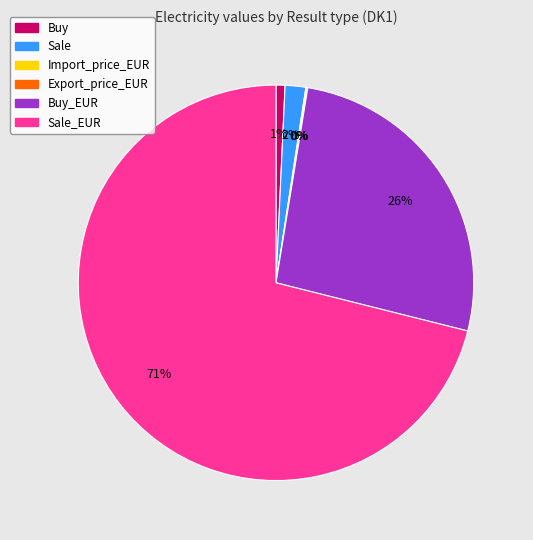

Is there any slice that represents more than half of the pie?

Yes